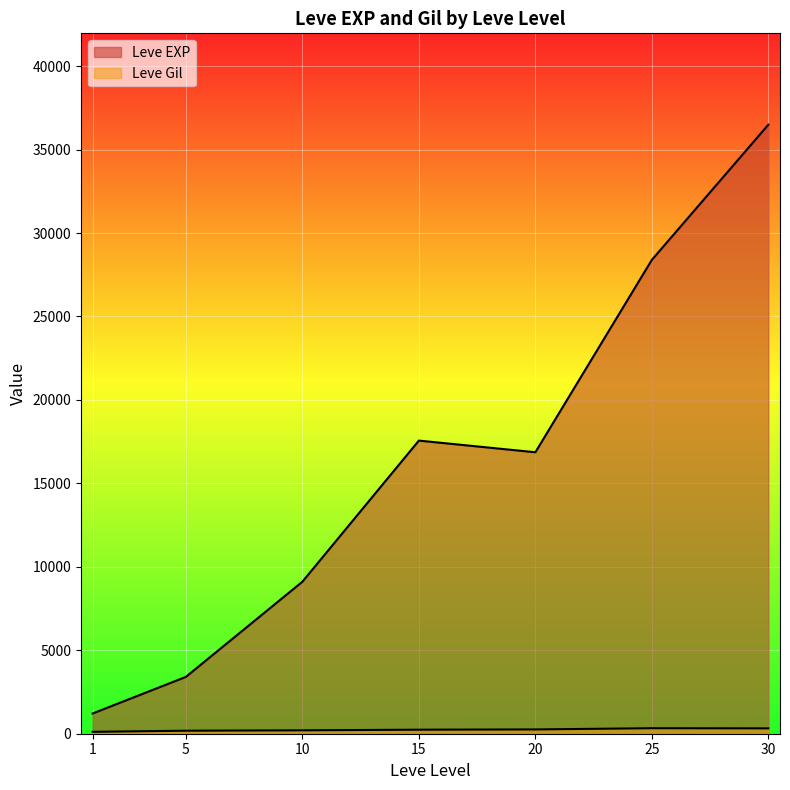

Does the chart display data point markers on the line(s)?

No